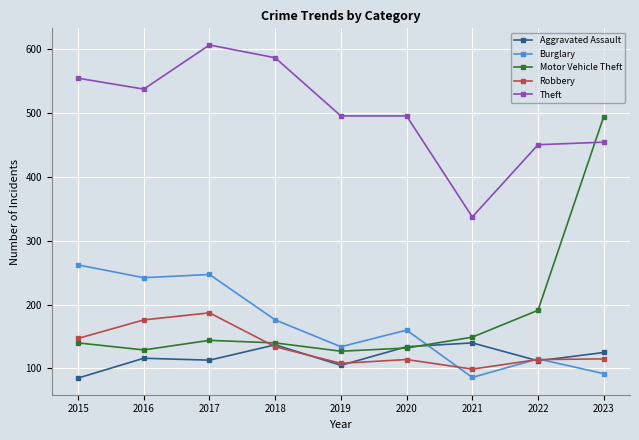

True or false: Motor Vehicle Theft has a value of 191 at 2022.

True